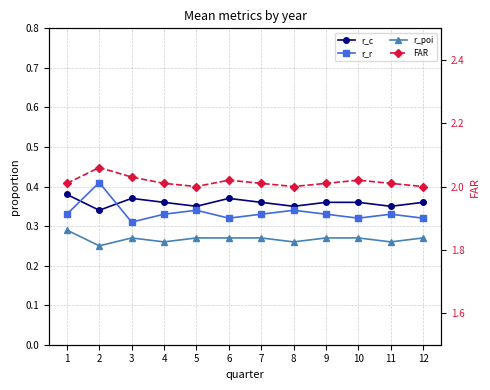

In r_poi, how many points are higher than both neighbors (excluding endpoints)?

1